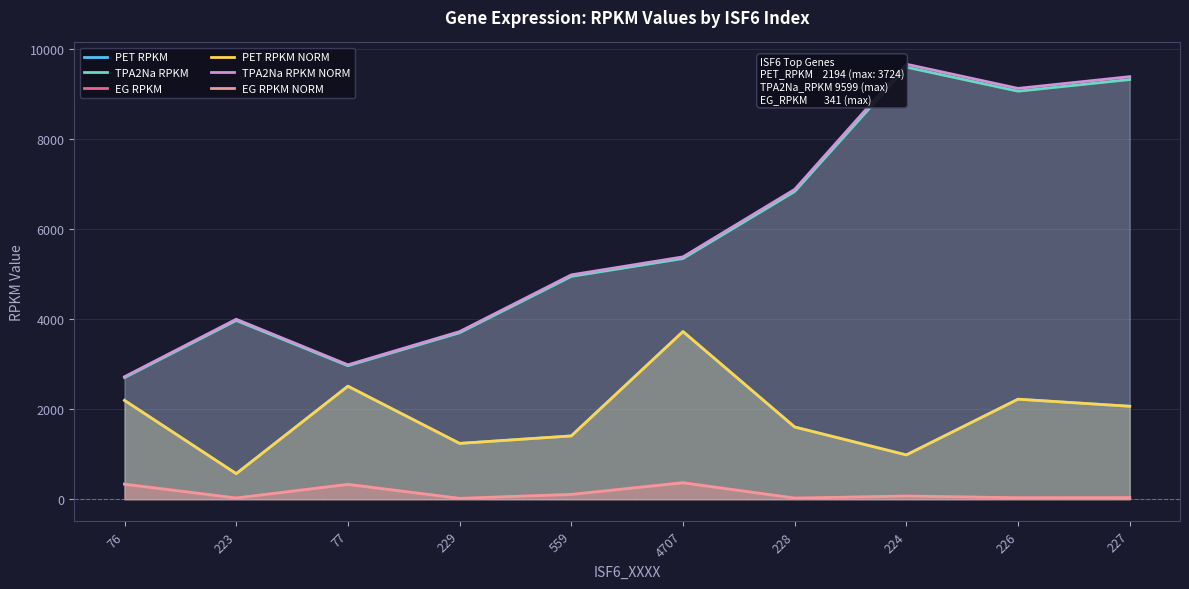

Does the chart display data point markers on the line(s)?

No